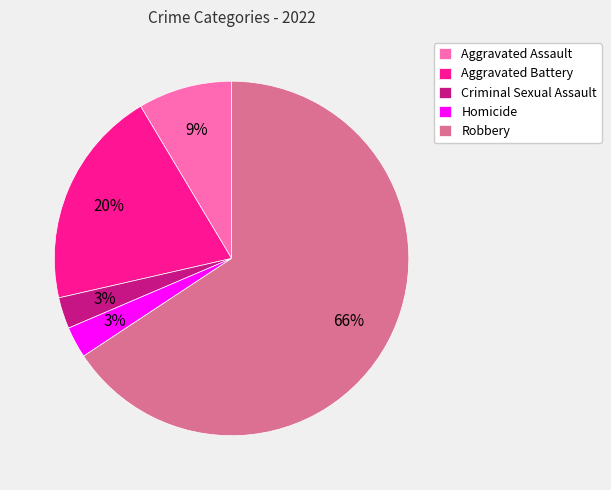

Between Aggravated Battery and Criminal Sexual Assault, which is larger?

Aggravated Battery